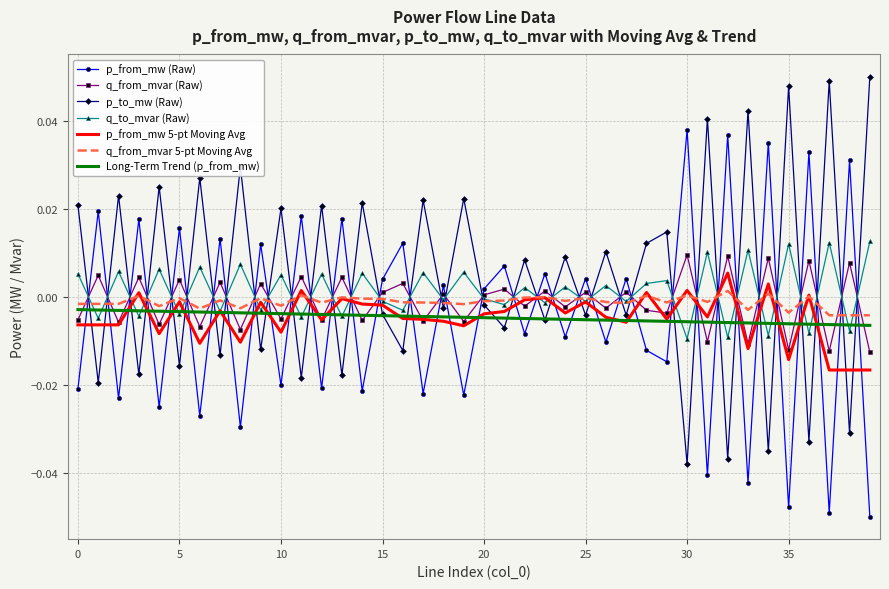

True or false: q_from_mvar 5-pt Moving Avg and q_from_mvar (Raw) cross at least once.

True